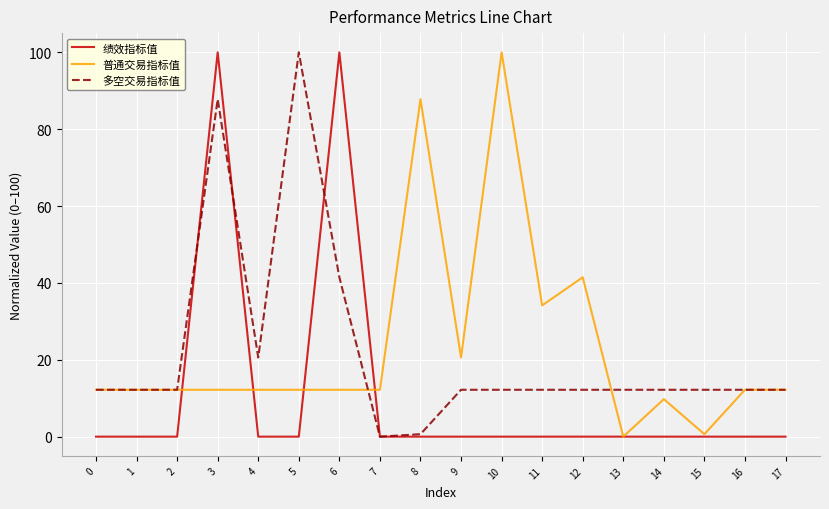

True or false: 普通交易指标值 has more than 0 points higher than both neighbors.

True